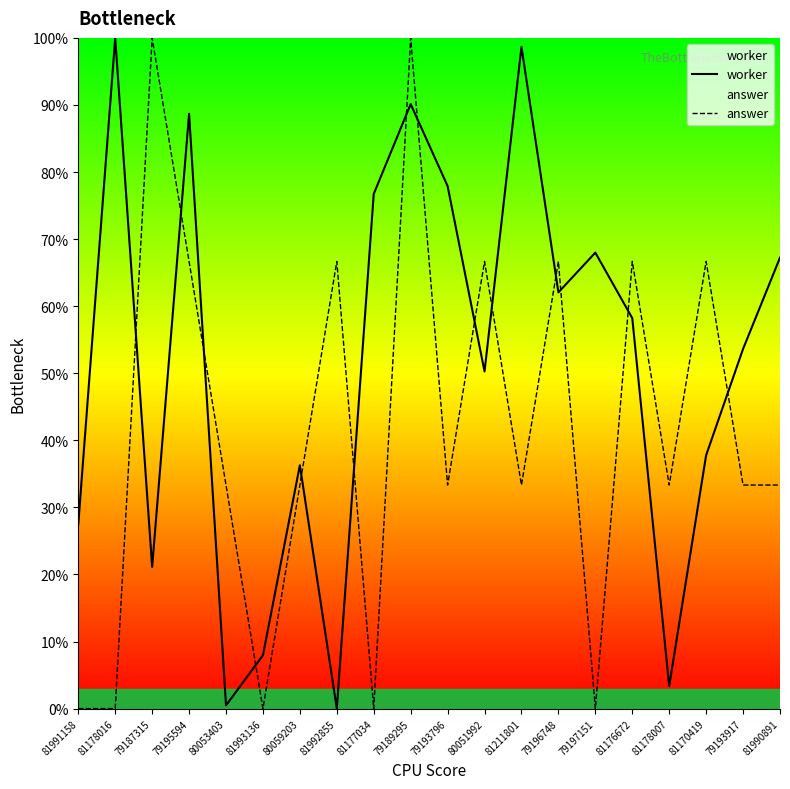

What is the approximate value of worker at 79193917?

53.6